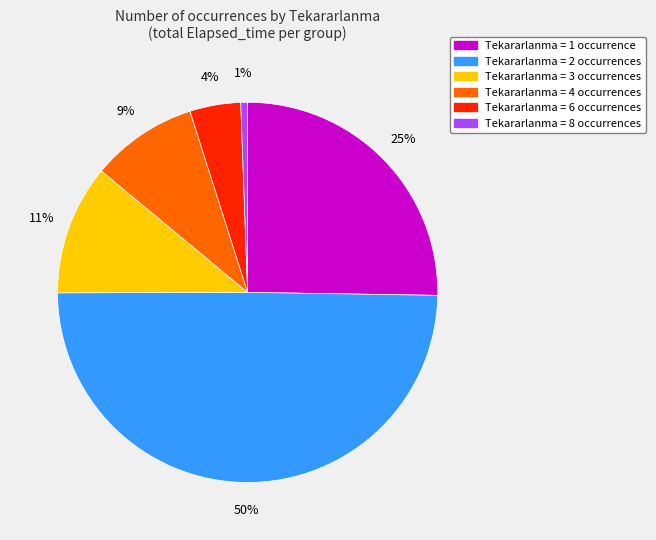

To the nearest percent, what is the average slice percentage?

17%